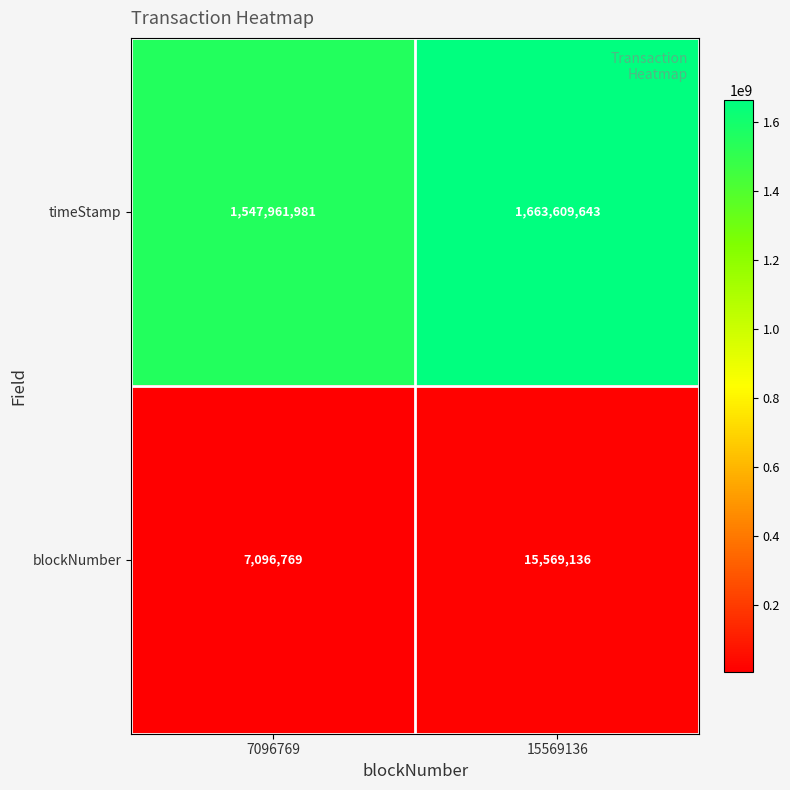

How many values in the blockNumber series are below 15569136?

1